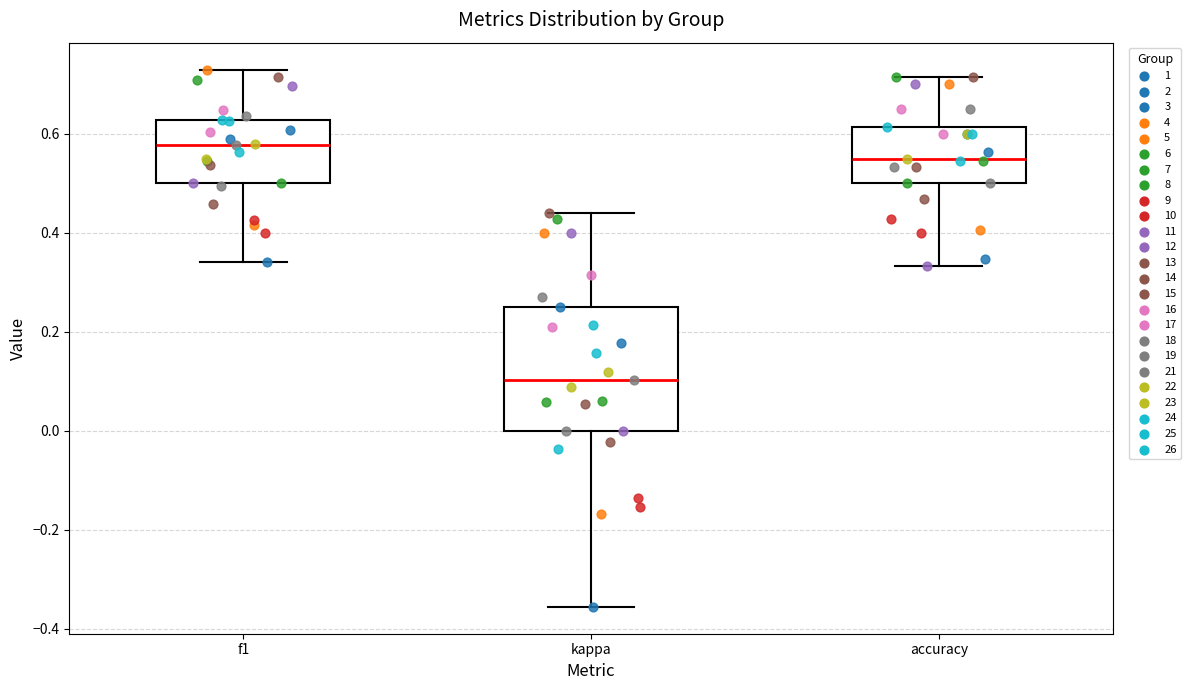

Which box is the tallest, from its lower edge to its upper edge?

kappa